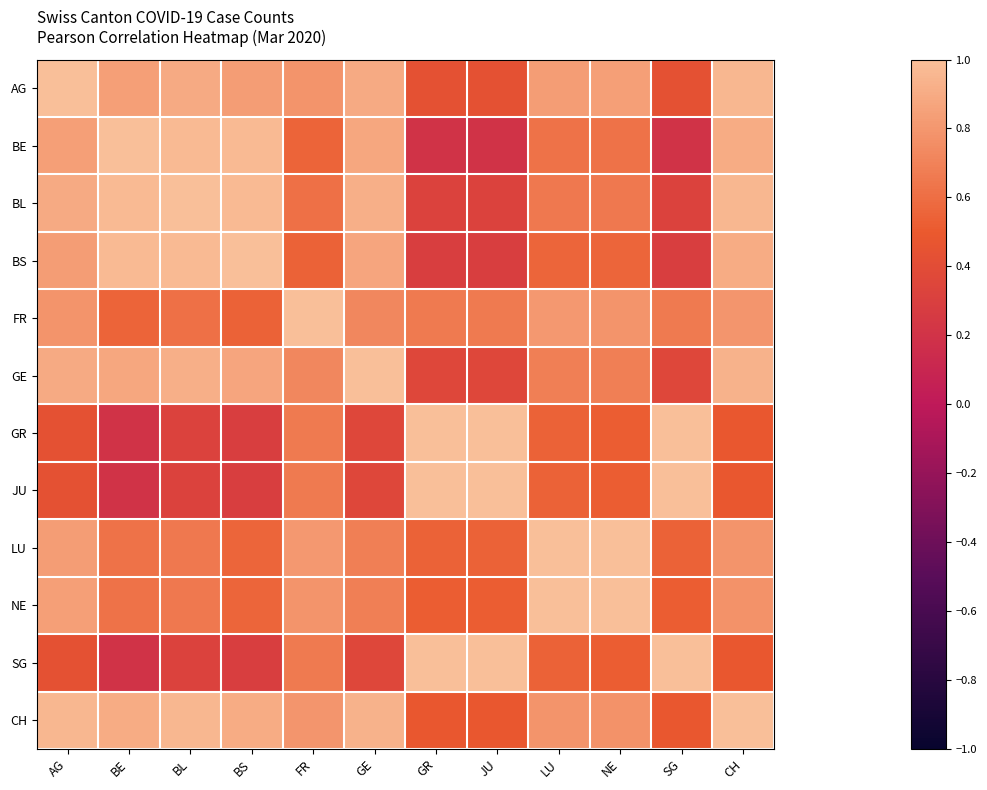

What is the maximum value shown in the chart?

1.0